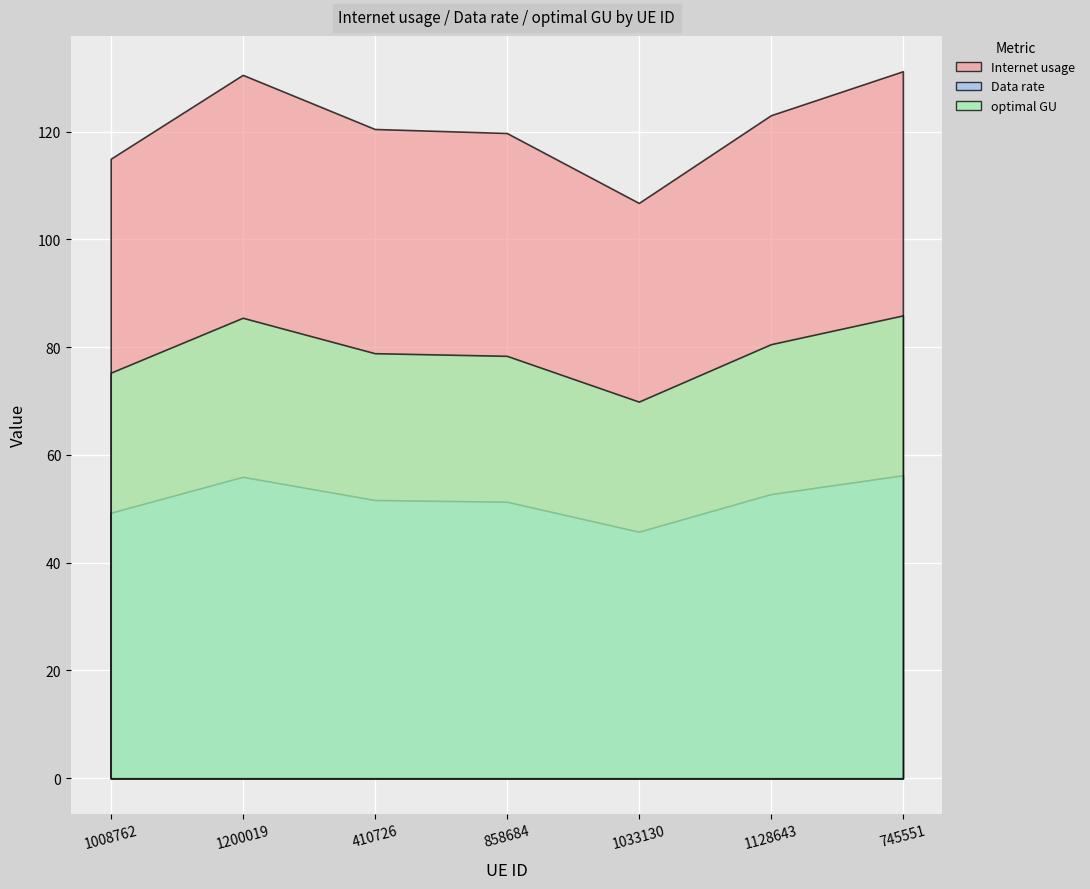

How many interior local peaks does the Internet usage series have?

1